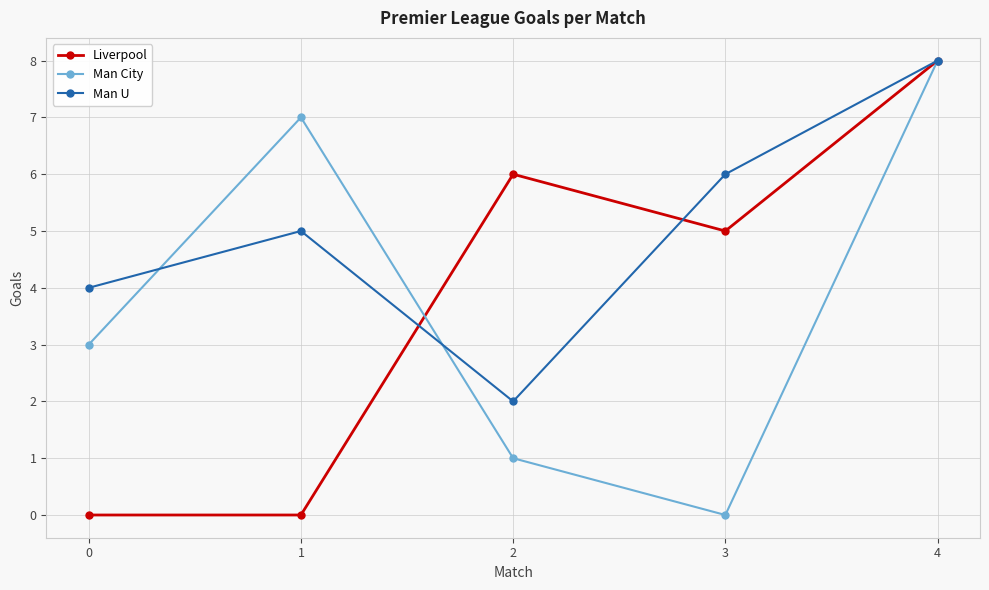

What is the difference between the Man U values at 3 and 1?

1